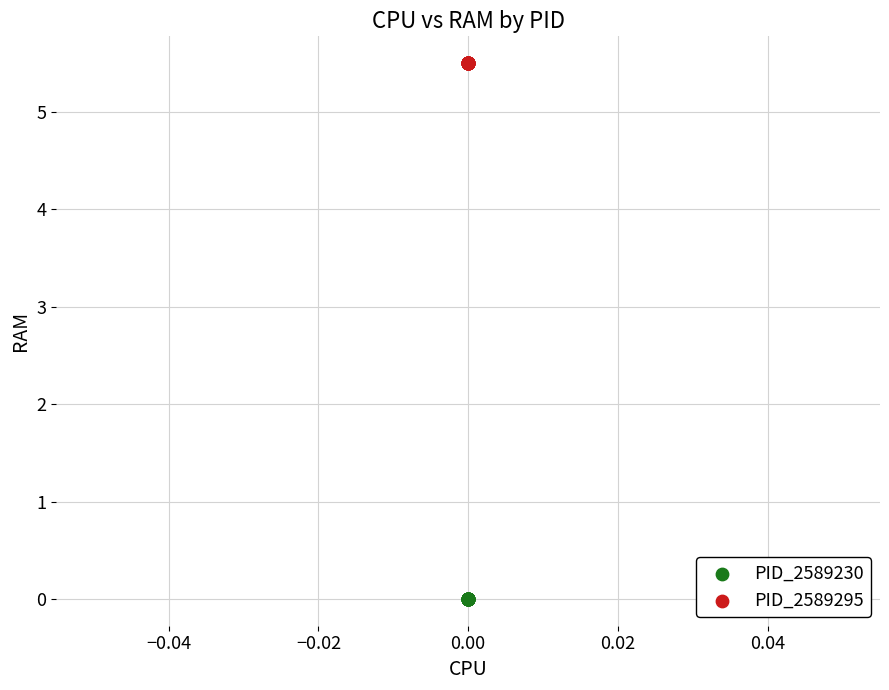

Which series contains the lowest Y value?

PID_2589230